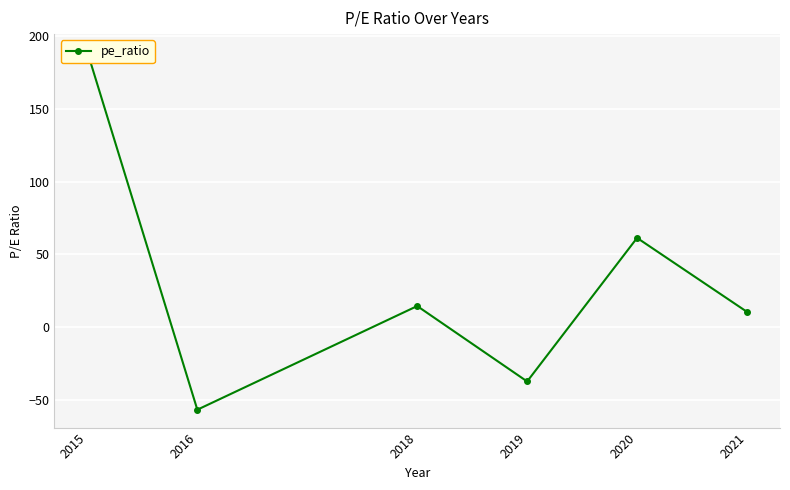

How many points are higher than both their immediate neighbors (excluding endpoints)?

2